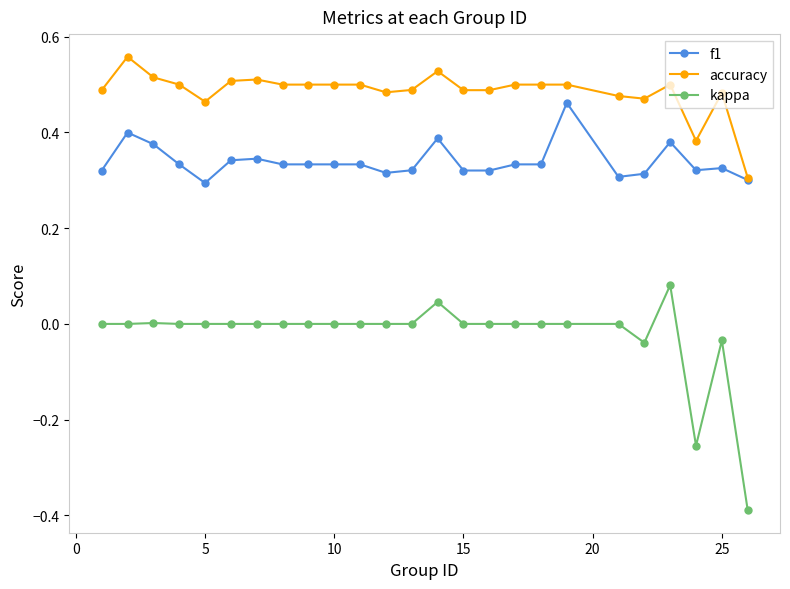

True or false: kappa and f1 cross at least once.

False